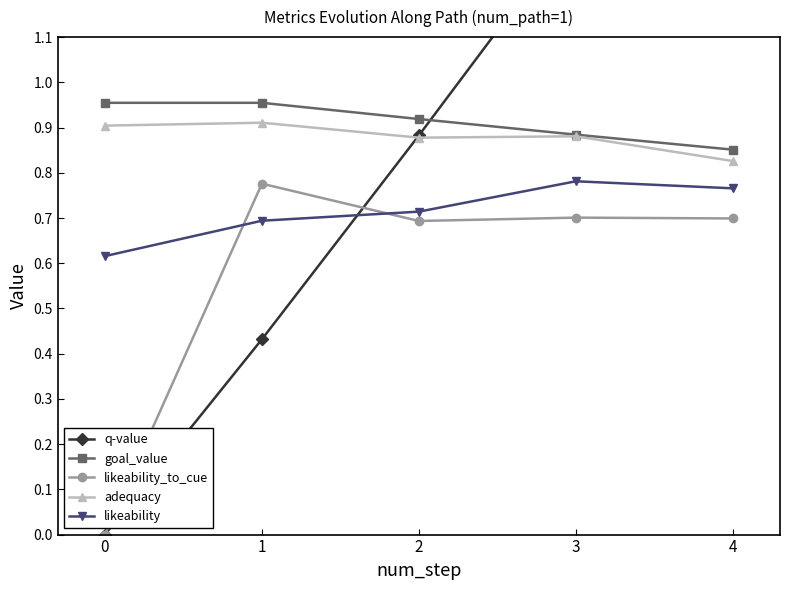

Which label corresponds to the largest value in the chart?

4